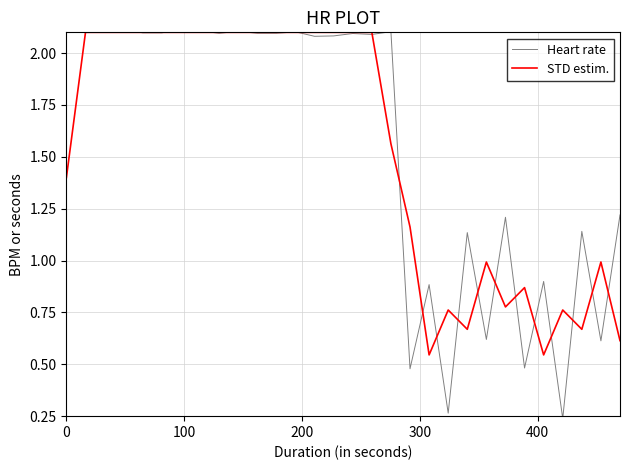

What is the average value of the STD estim. series?

1.5